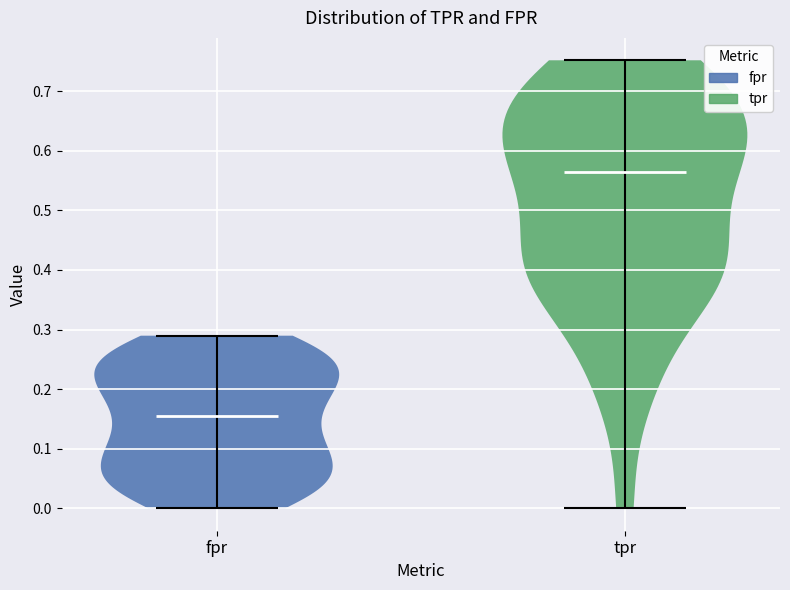

What is the highest point the violin for fpr reaches on the y-axis? The values are not printed on the chart, so give them approximately, as read against the axis.

0.29